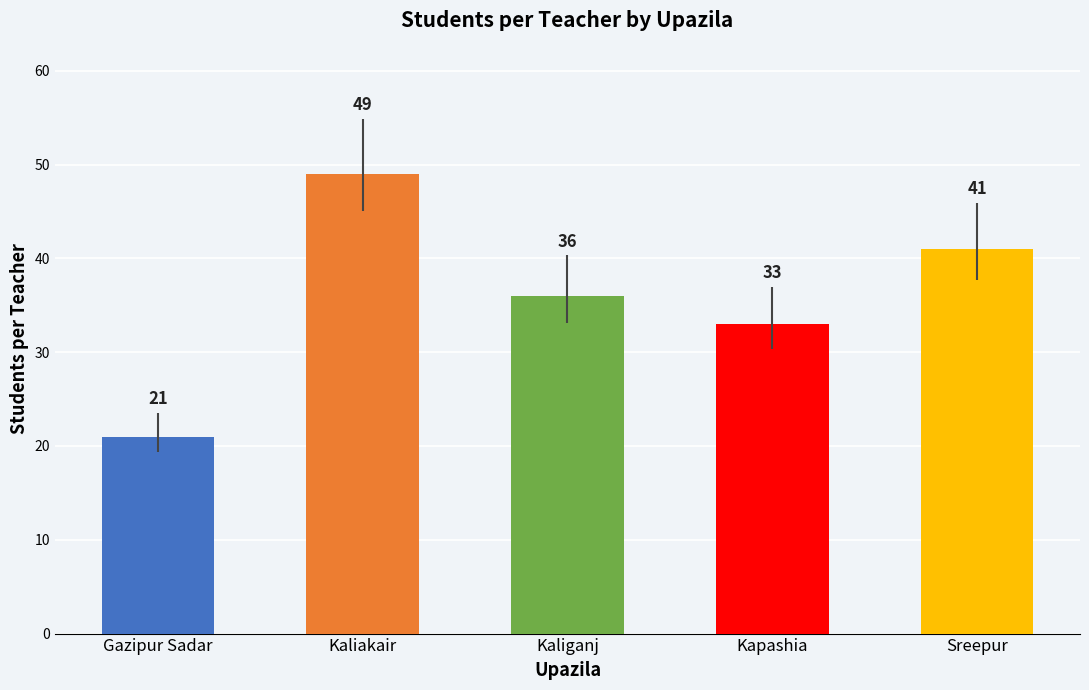

List the labels in order of value, smallest first.

Gazipur Sadar, Kapashia, Kaliganj, Sreepur, Kaliakair